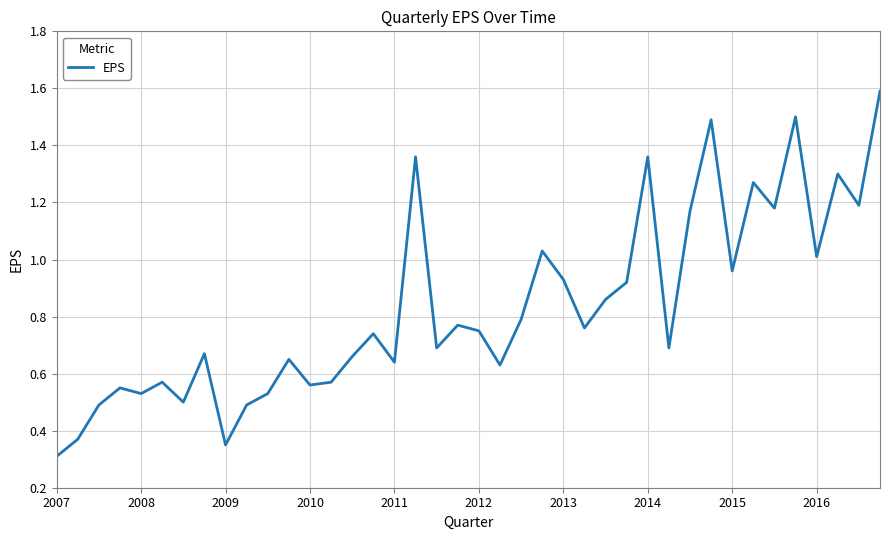

What is the maximum value shown in the chart?

1.6